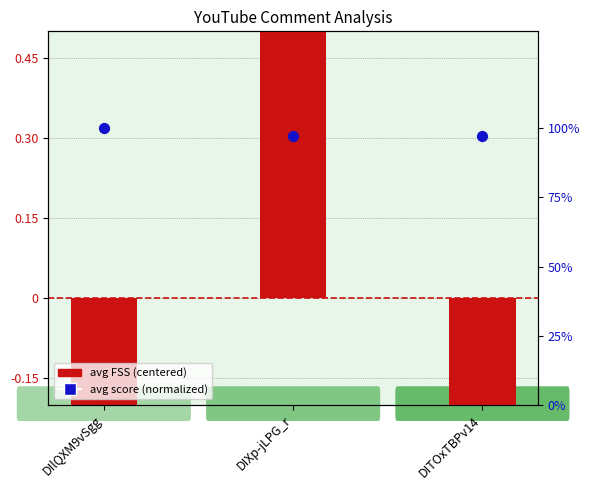

Which series contains the lowest Y value?

avg FSS (centered)